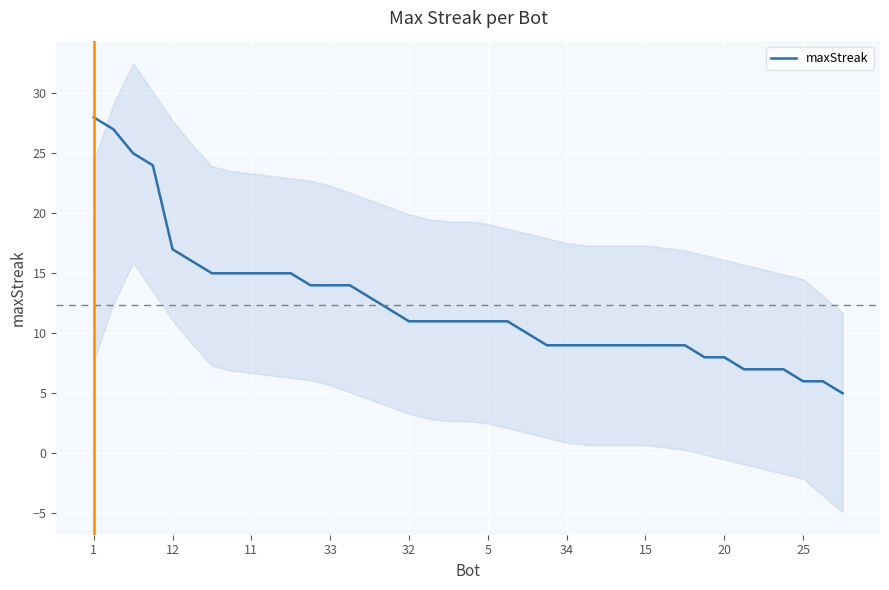

Reading left to right, transcribe all the data shown in this chart.

28	27	25	24	17	16	15	15	15	15	15	14	14	14	13	12	11	11	11	11	11	11	10	9	9	9	9	9	9	9	9	8	8	7	7	7	6	6	5